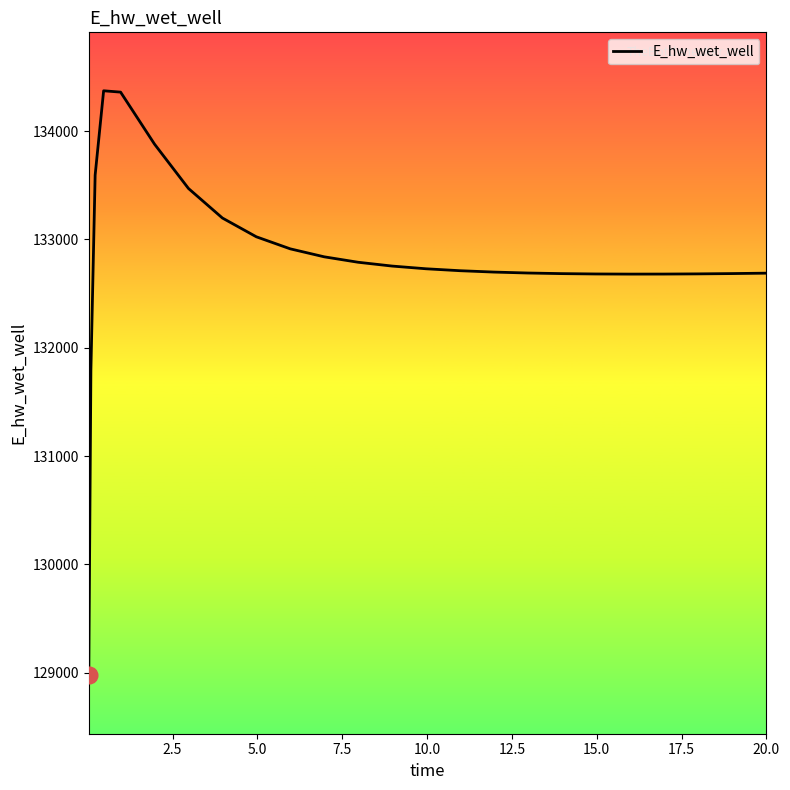

What is the smallest value displayed?

128975.3